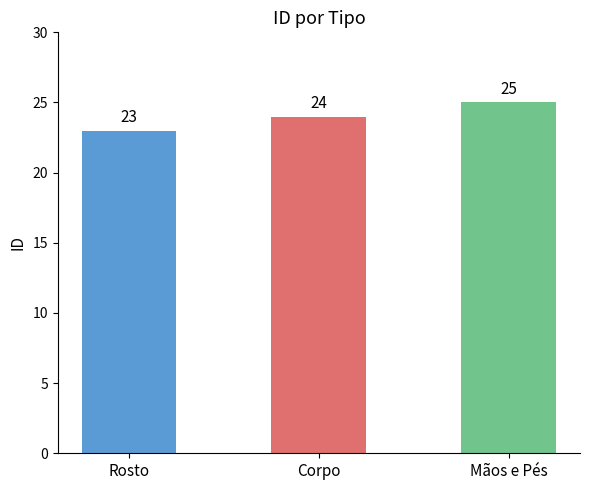

Reading left to right, what are all the values shown in this chart?

23	24	25